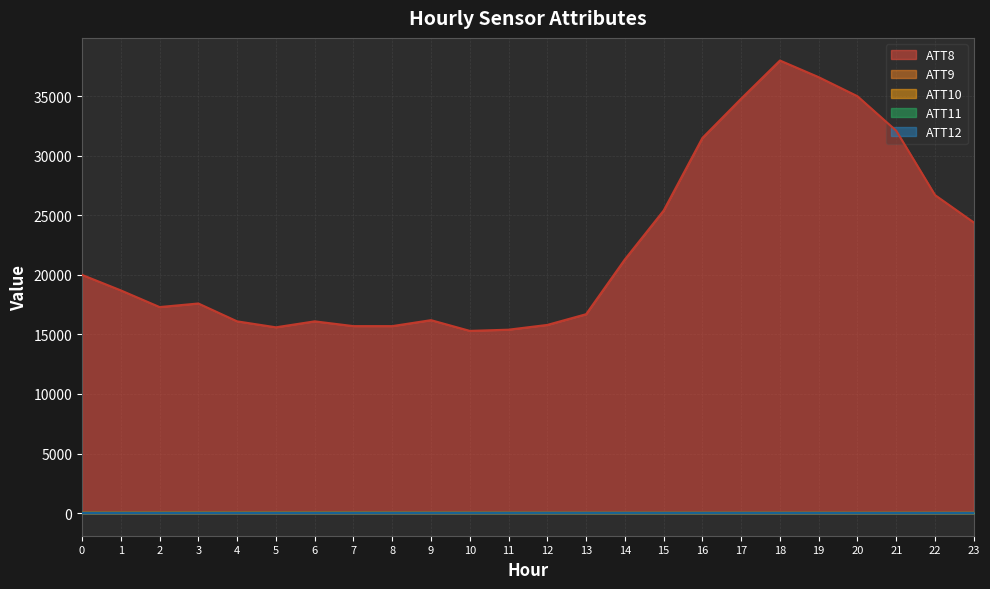

What is the lowest value of the ATT12 series?

10.6